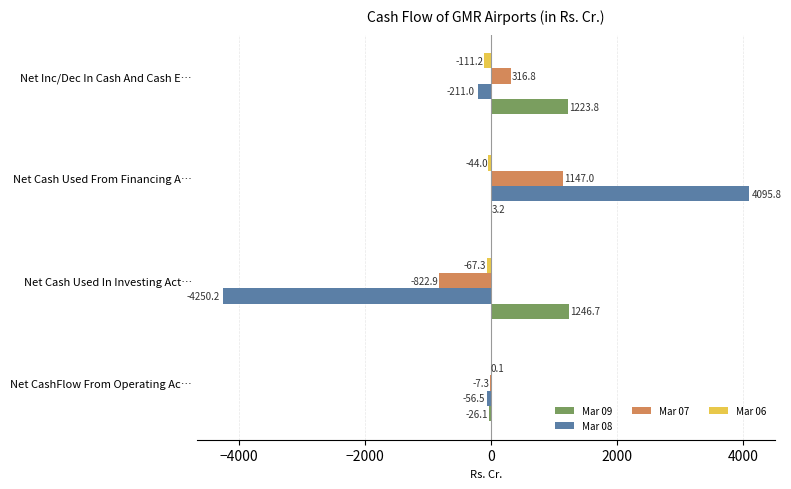

Where is Mar 08 nearest to the value -77?

Net CashFlow From Operating Ac…